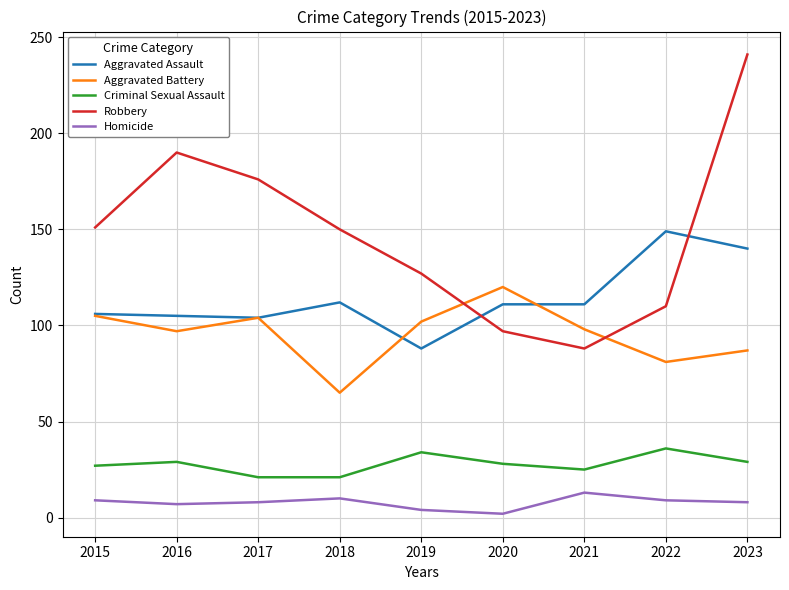

True or false: Robbery and Homicide cross at least once.

False